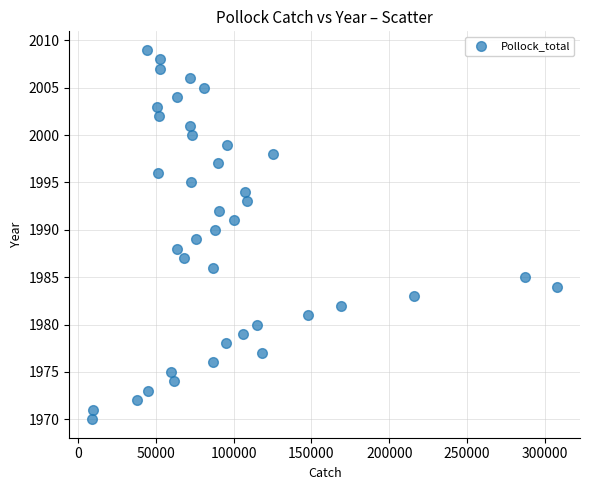

What is the range of Y values (max minus min)?

39